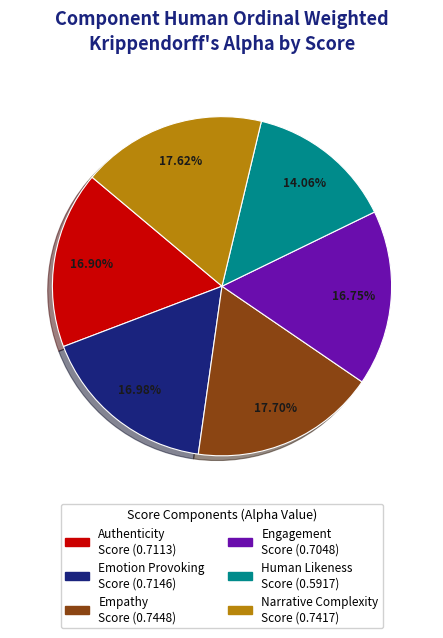

Is there any slice that represents more than half of the pie?

No